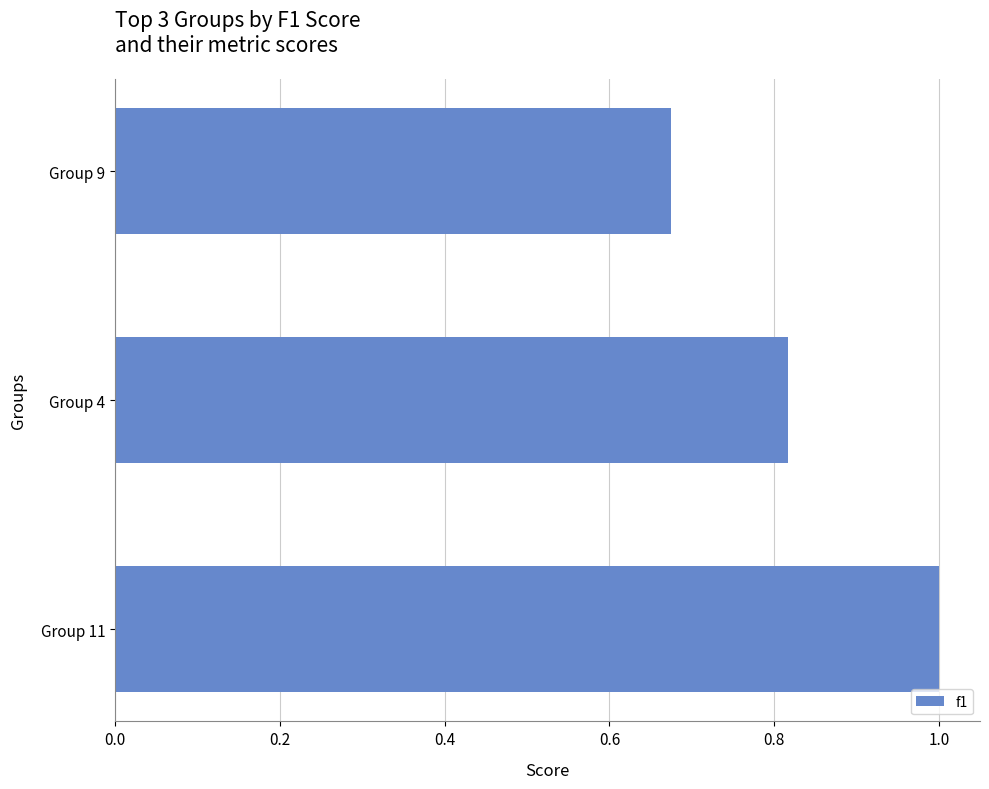

How many bars are there in total?

3